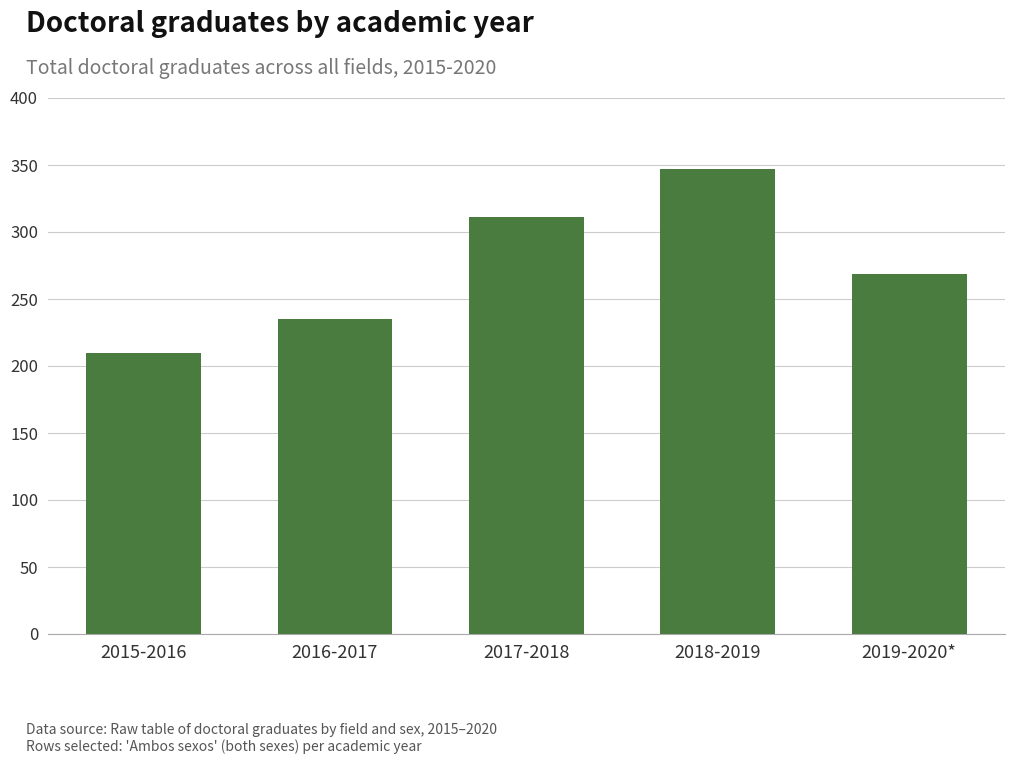

Reading left to right, what are all the values shown in this chart?

210	235	311	347	269